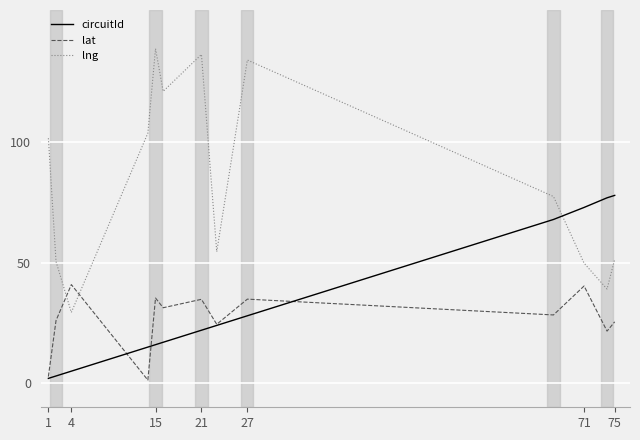

Which series has the largest total across all categories?

lng